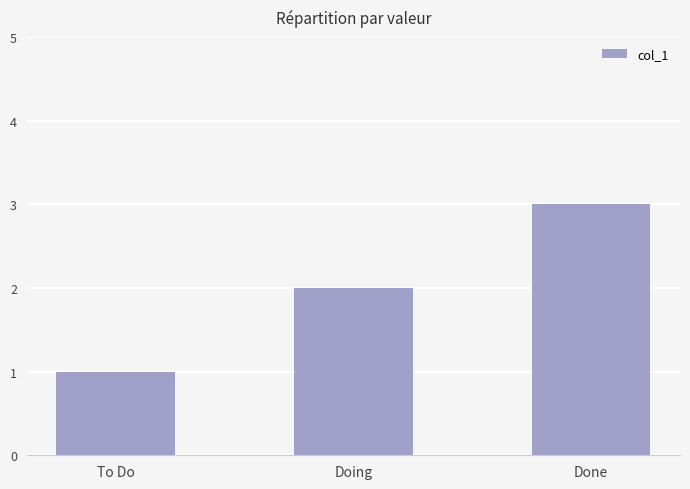

What is the label of the 3rd bar from the left?

Done